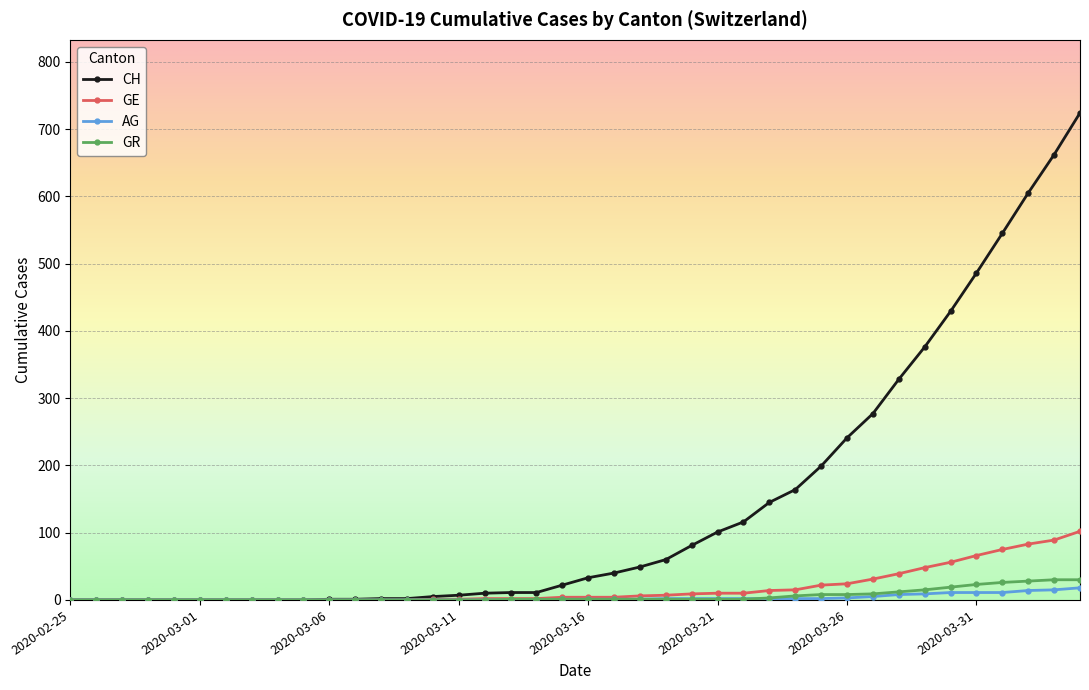

Does the chart display data point markers on the line(s)?

Yes